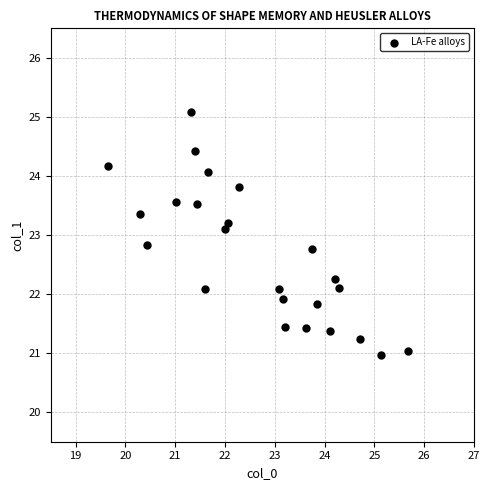

What is the range of X values (max minus min)?

6.0